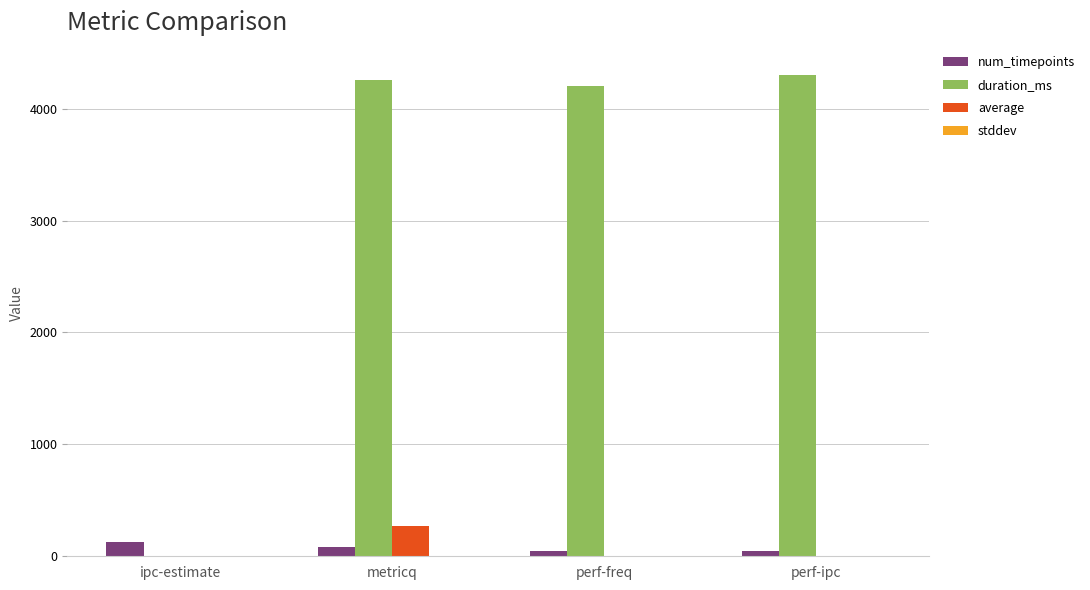

The value of duration_ms at metricq is 1740.4. True or false?

False